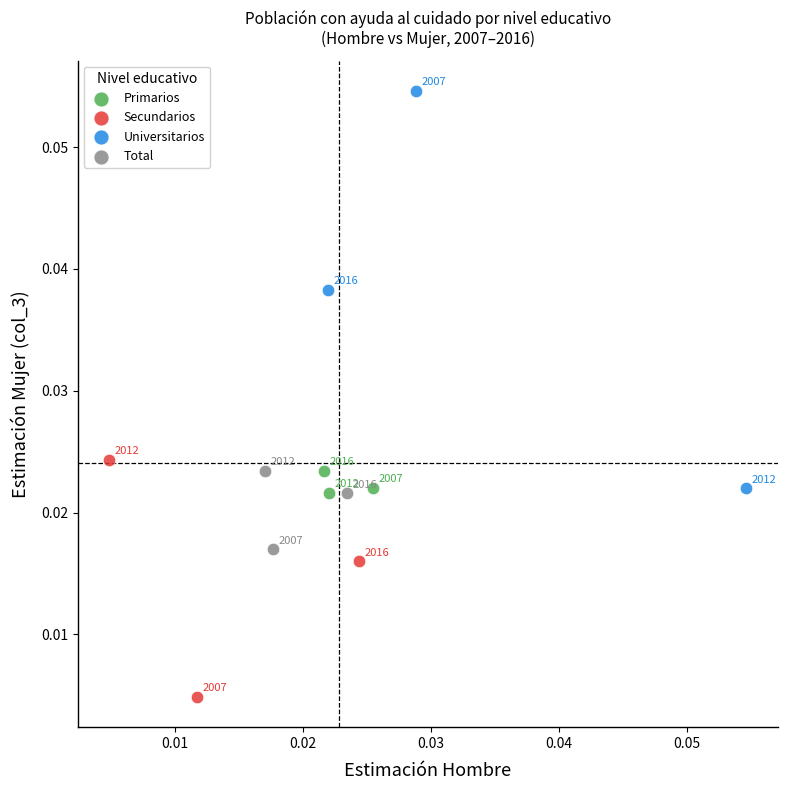

Which series reaches the minimum Y coordinate?

Secundarios